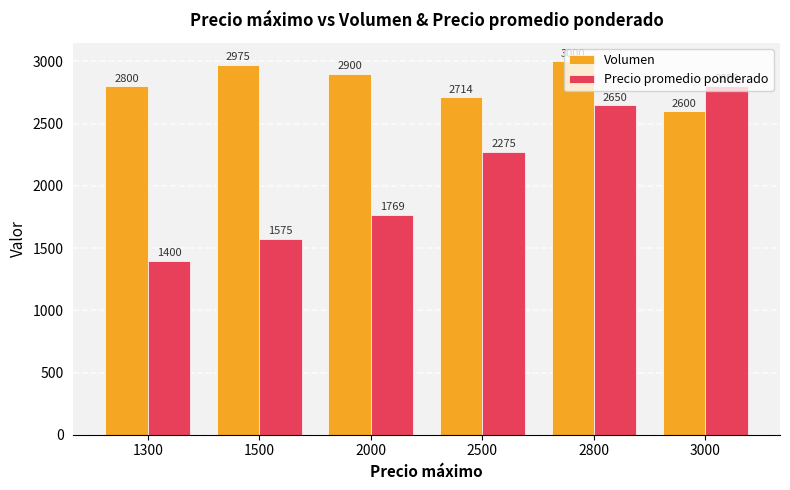

The Precio promedio ponderado series shows 2510 at 1300. True or false?

False